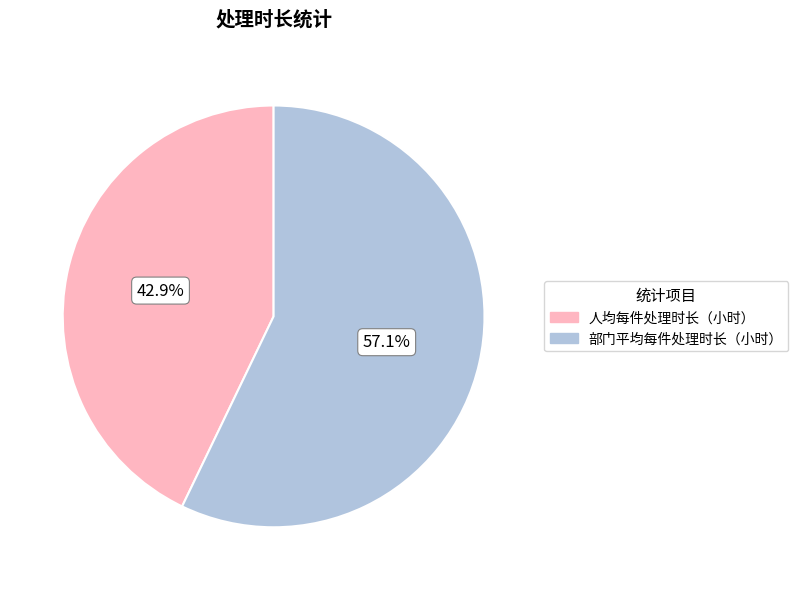

Which has a higher value, 人均每件处理时长（小时） or 部门平均每件处理时长（小时）?

部门平均每件处理时长（小时）